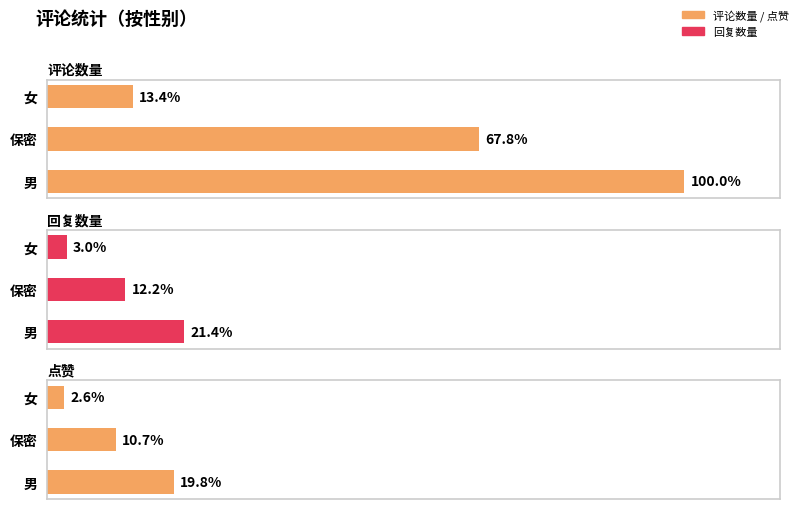

How many series are shown in this chart?

3